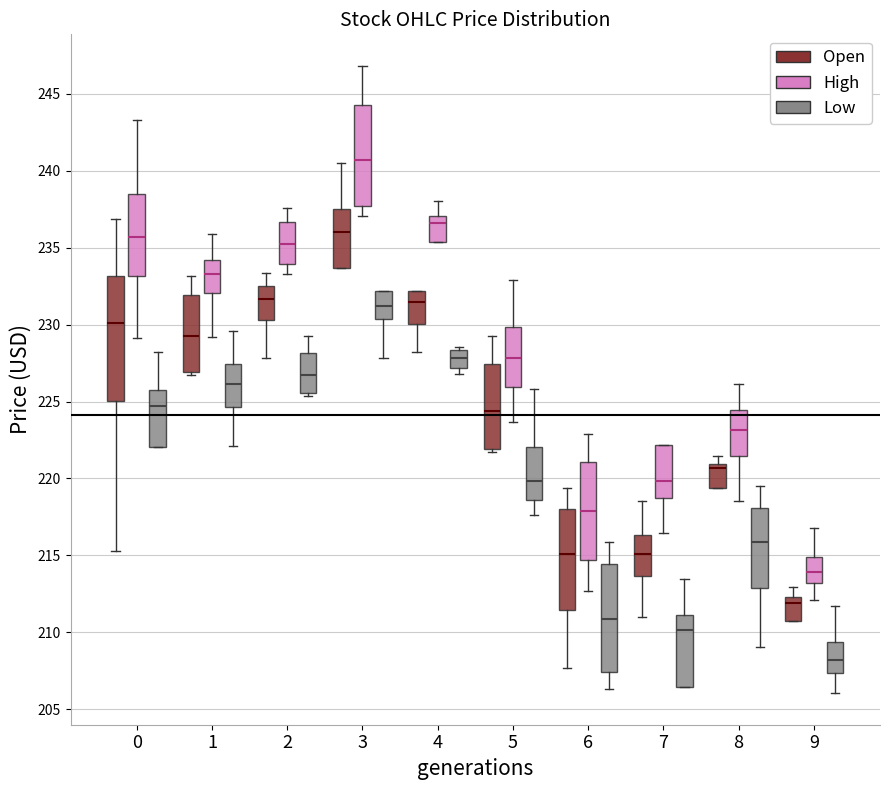

Where does the median line of the box for 7 (Open) sit on the y-axis? The values are not printed on the chart, so give them approximately, as read against the axis.

215.0